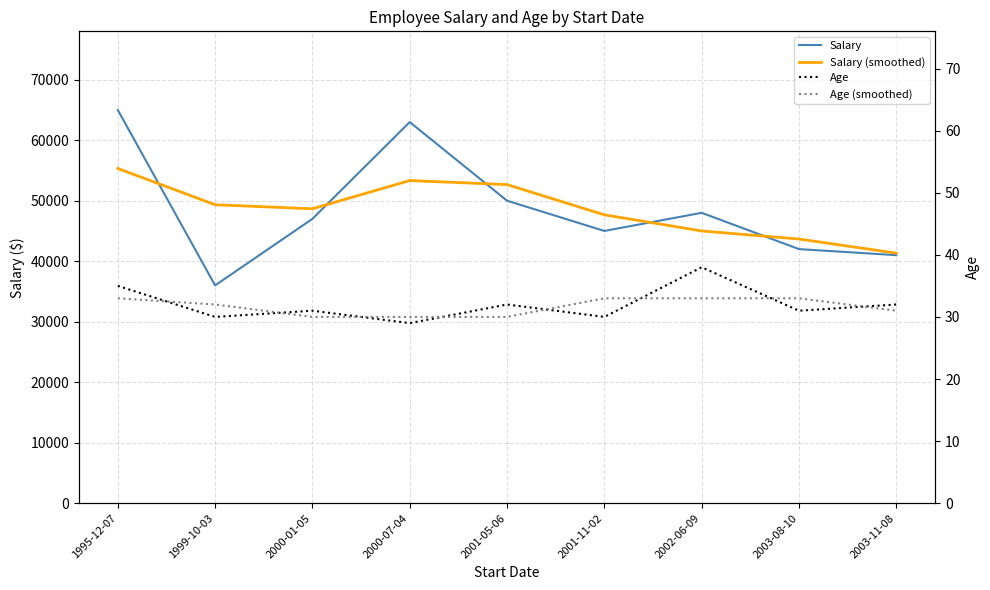

Rank the series by their maximum value, from highest to lowest.

Salary, Salary (smoothed), Age, Age (smoothed)